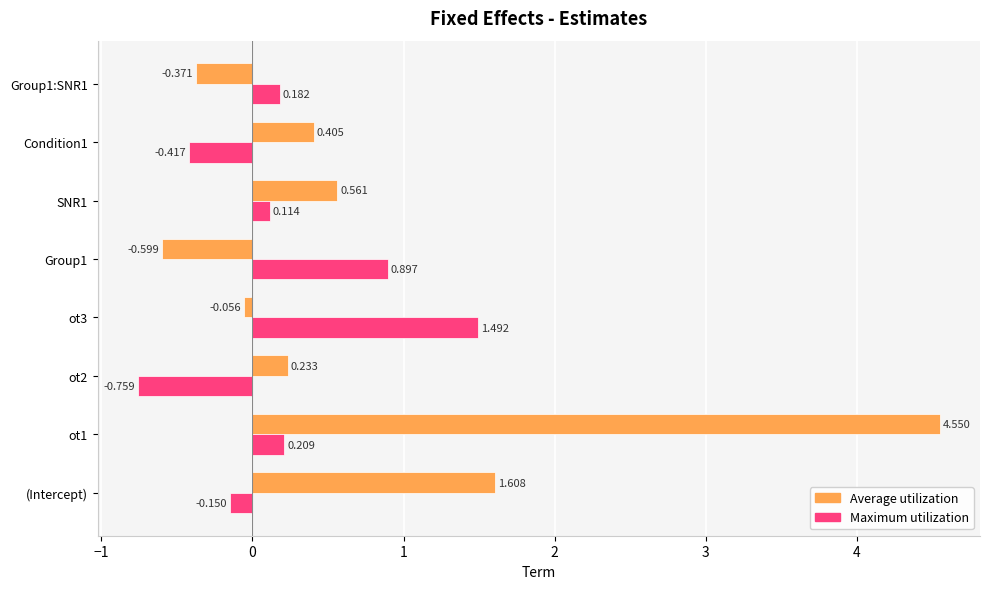

Which series has the largest total across all categories?

Average utilization